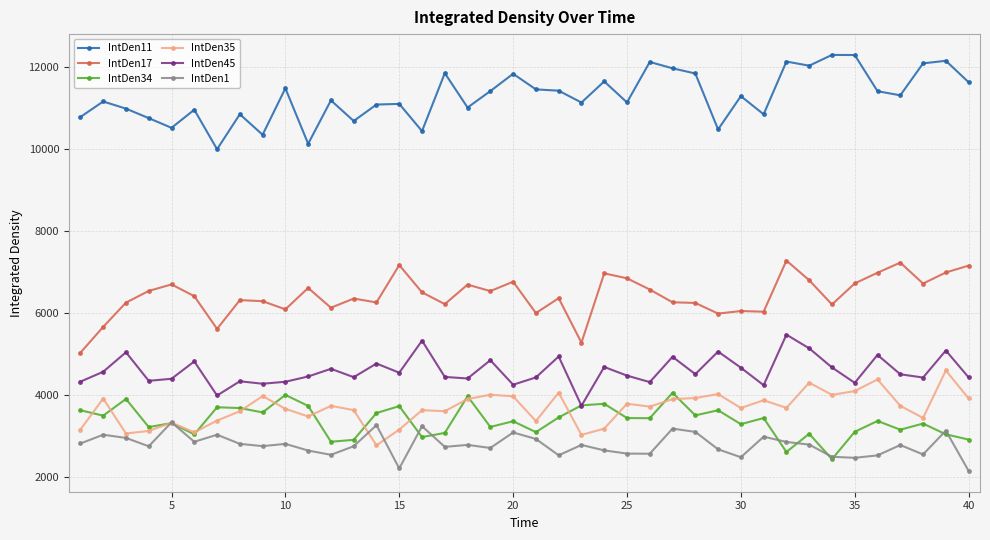

True or false: IntDen11 and IntDen34 cross at least once.

False